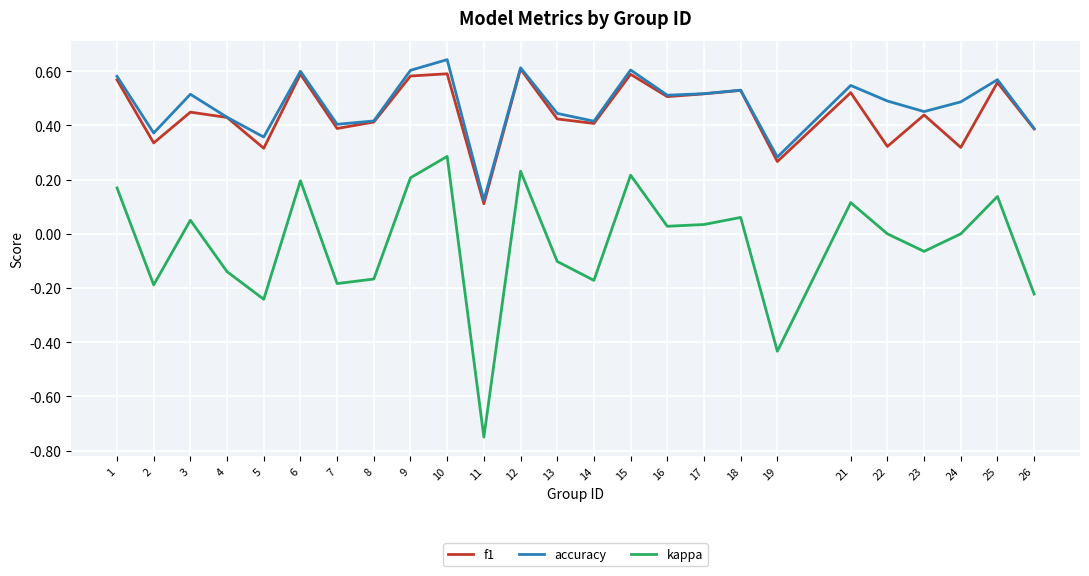

Is it true that kappa equals 0.0 at 18?

False